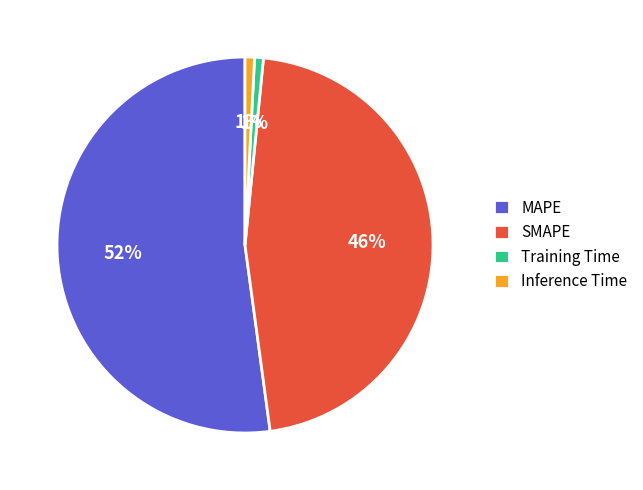

To the nearest percent, what is the combined percentage of MAPE and Training Time?

53%